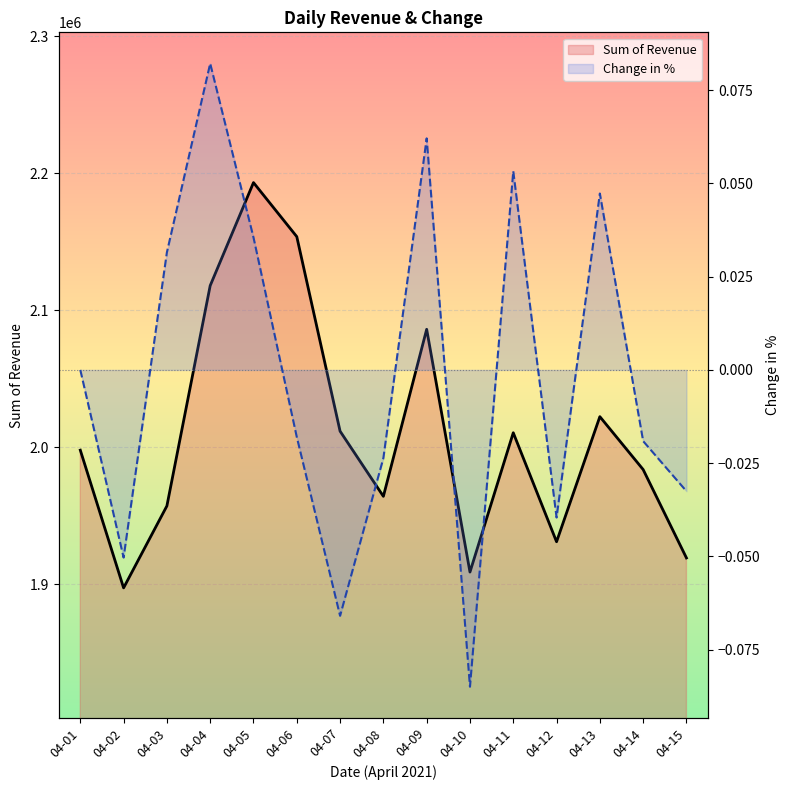

At how many categories does at least one series exceed 1142601?

15